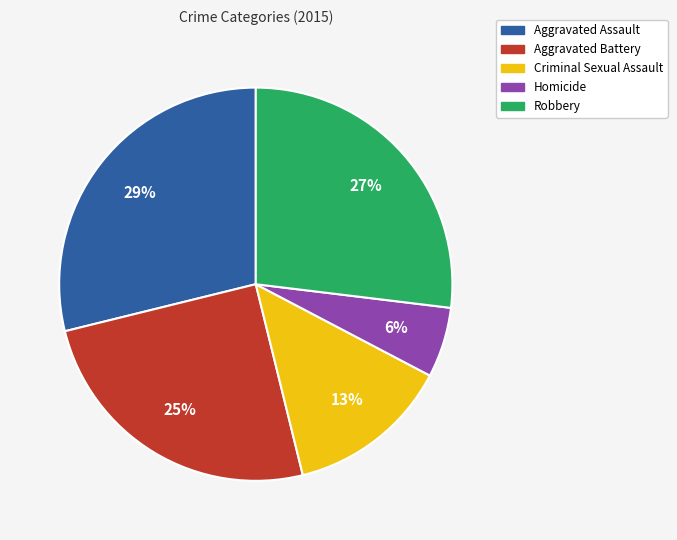

Combined, do Homicide and Robbery account for over 50%?

No